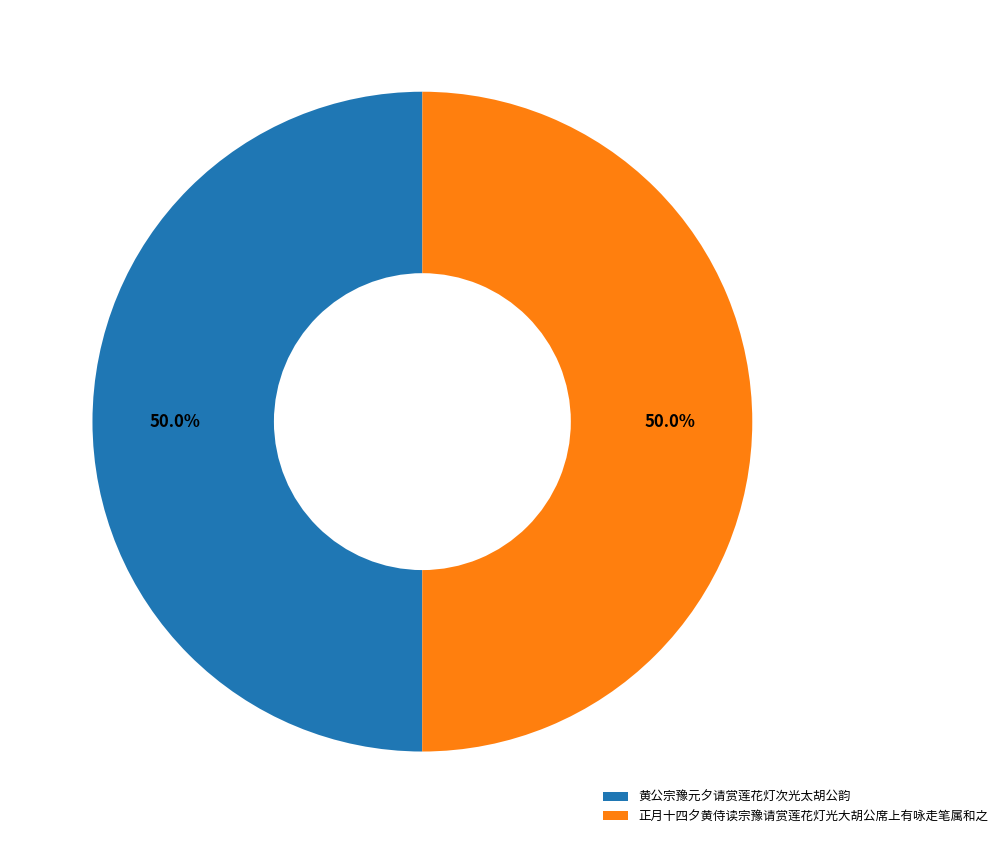

True or false: 黄公宗豫元夕请赏莲花灯次光太胡公韵 accounts for 50% of the total.

True